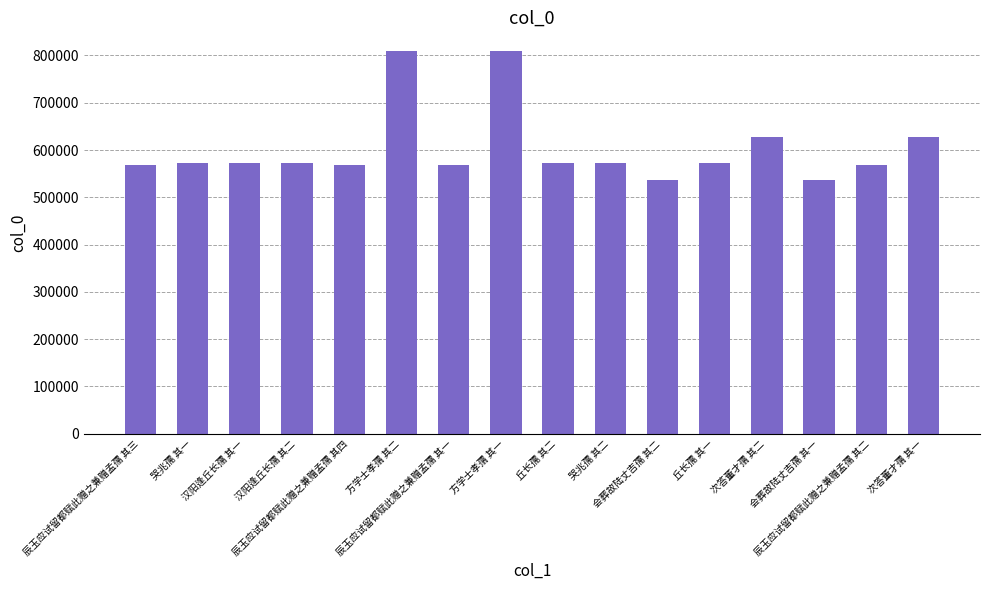

What is the label of the 8th bar from the right?

丘长孺 其二